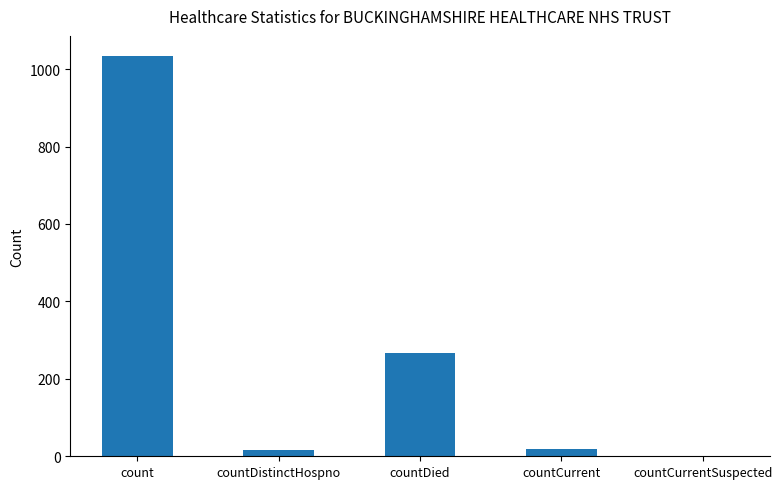

Count the number of categories in the chart.

5